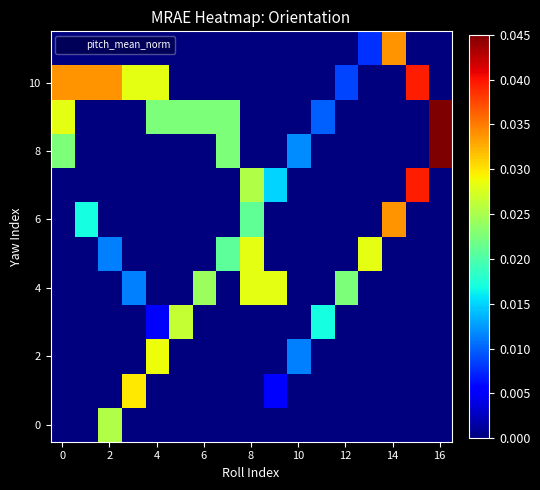

At how many categories does at least one series exceed 0?

17